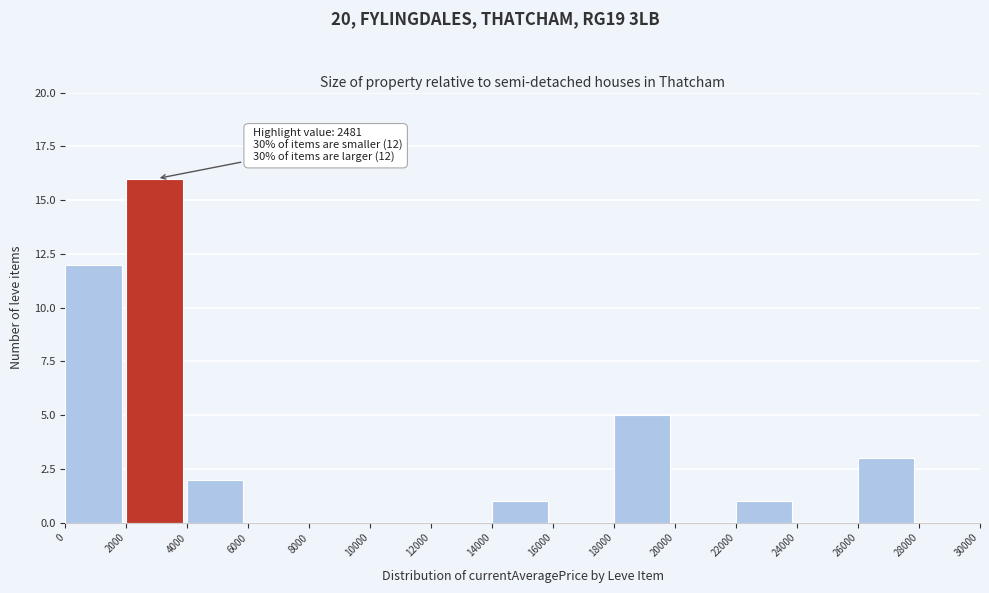

Over which range of the x-axis is the bar tallest?

2000 to 4000